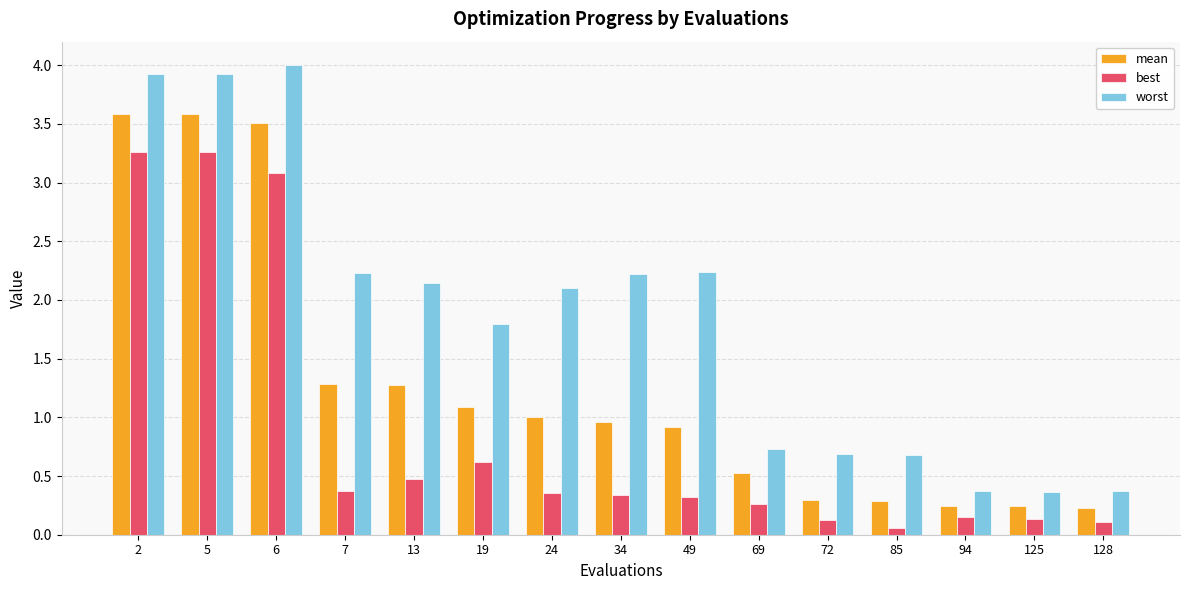

What is the maximum value for best?

3.3